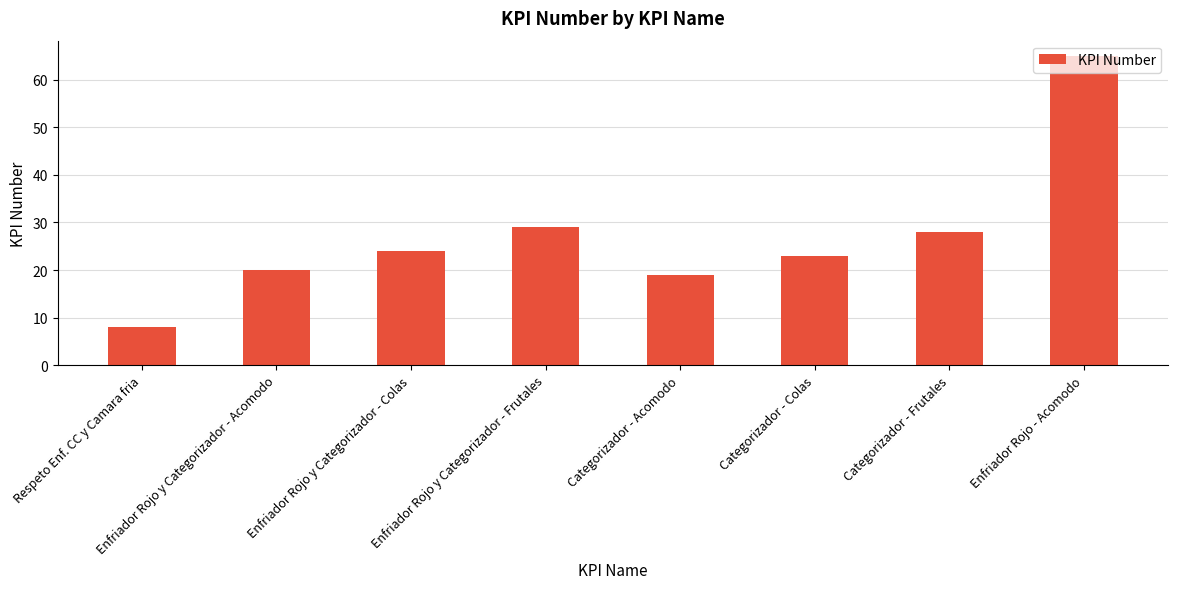

List the labels in order of value, smallest first.

Respeto Enf. CC y Camara fria, Categorizador - Acomodo, Enfriador Rojo y Categorizador - Acomodo, Categorizador - Colas, Enfriador Rojo y Categorizador - Colas, Categorizador - Frutales, Enfriador Rojo y Categorizador - Frutales, Enfriador Rojo - Acomodo